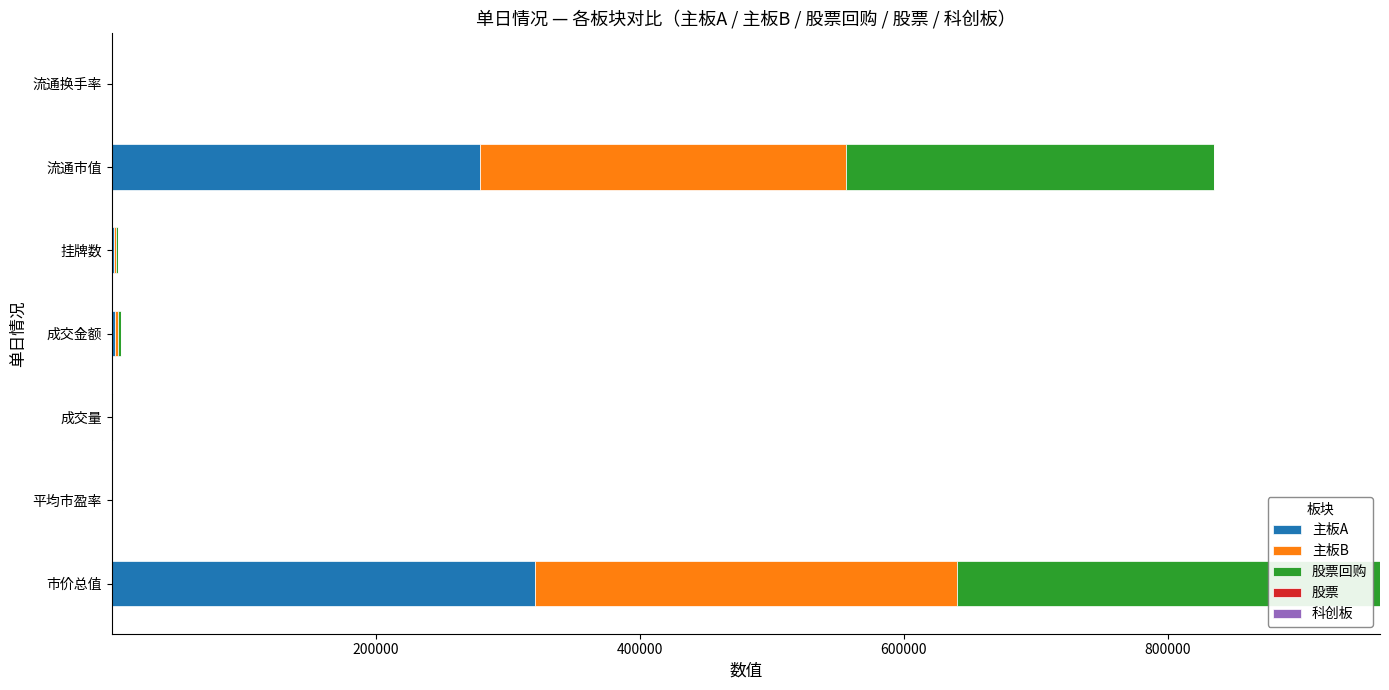

What is the sum of all 主板A values?

603234.0